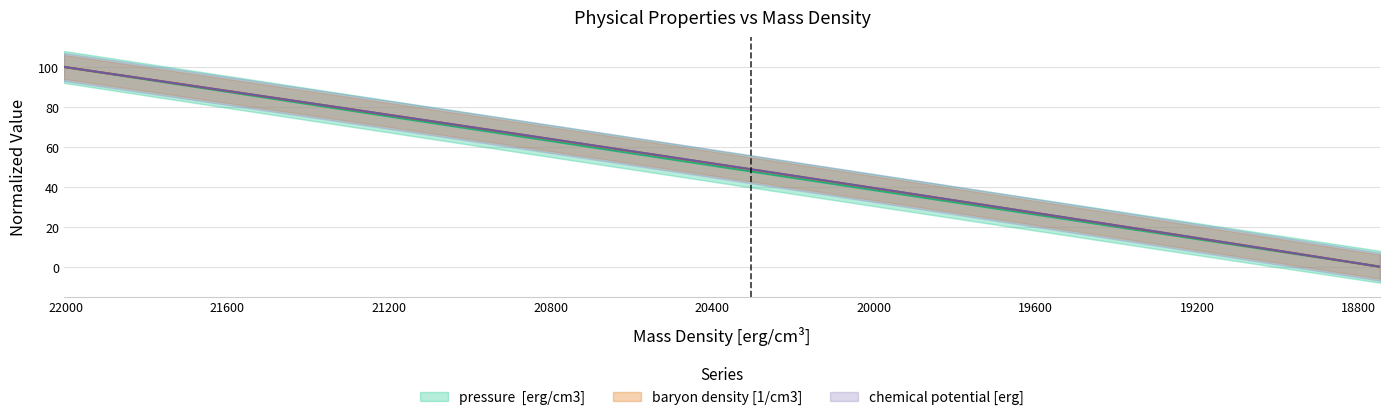

What is the value of the baryon density [1/cm3] point at the 37th from the left?

7.7